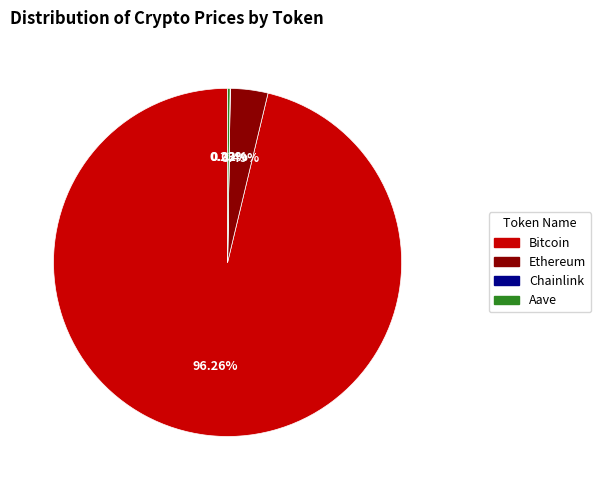

To the nearest percent, what is the difference between the largest and smallest slice percentages?

96%